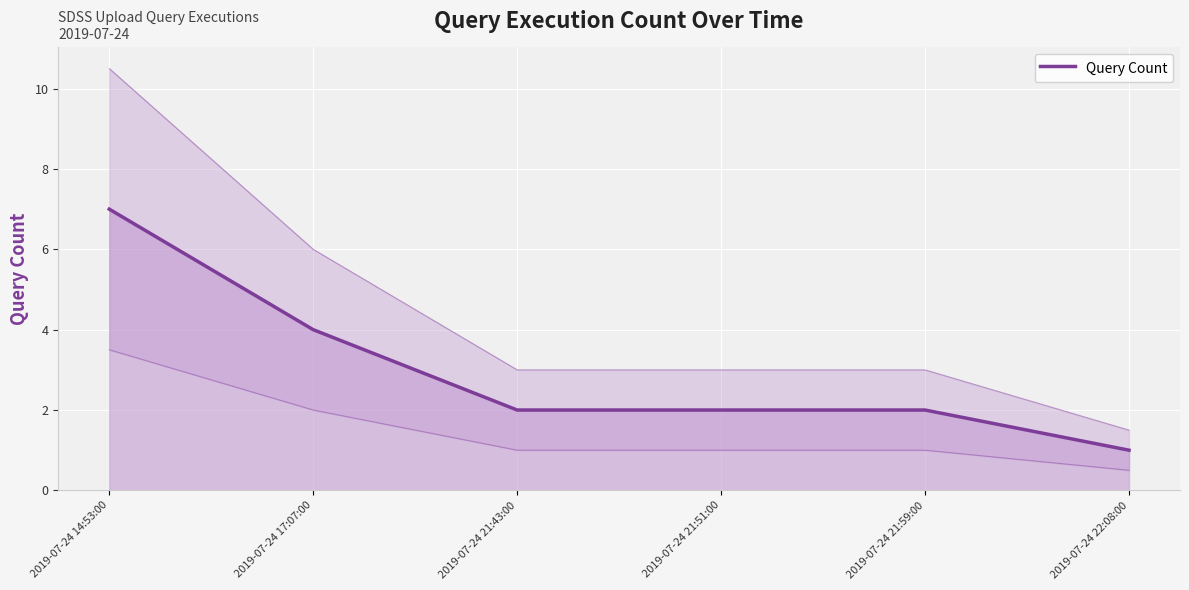

What is the difference between the maximum and minimum values?

6